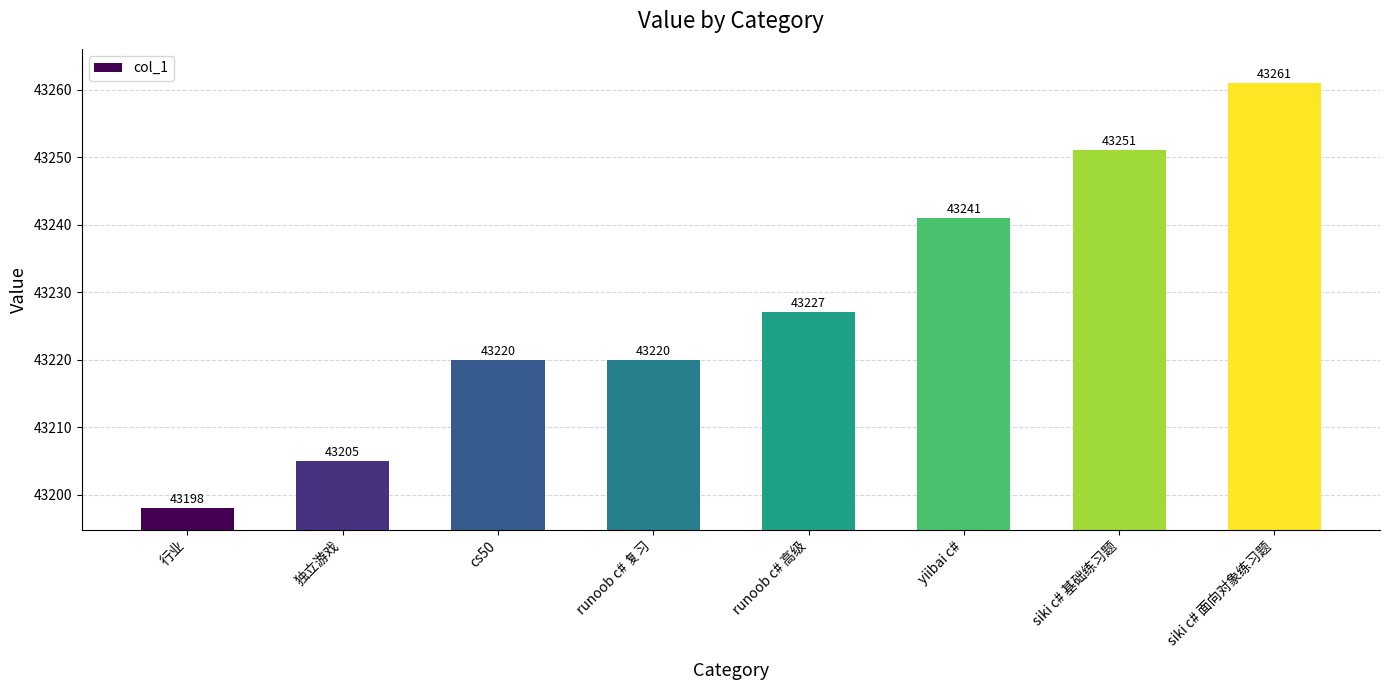

What is the label of the 6th bar from the right?

cs50